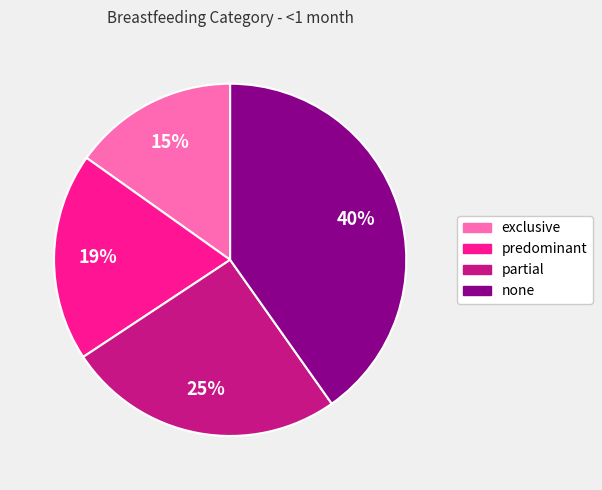

Rank the categories by value from highest to lowest.

none, partial, predominant, exclusive